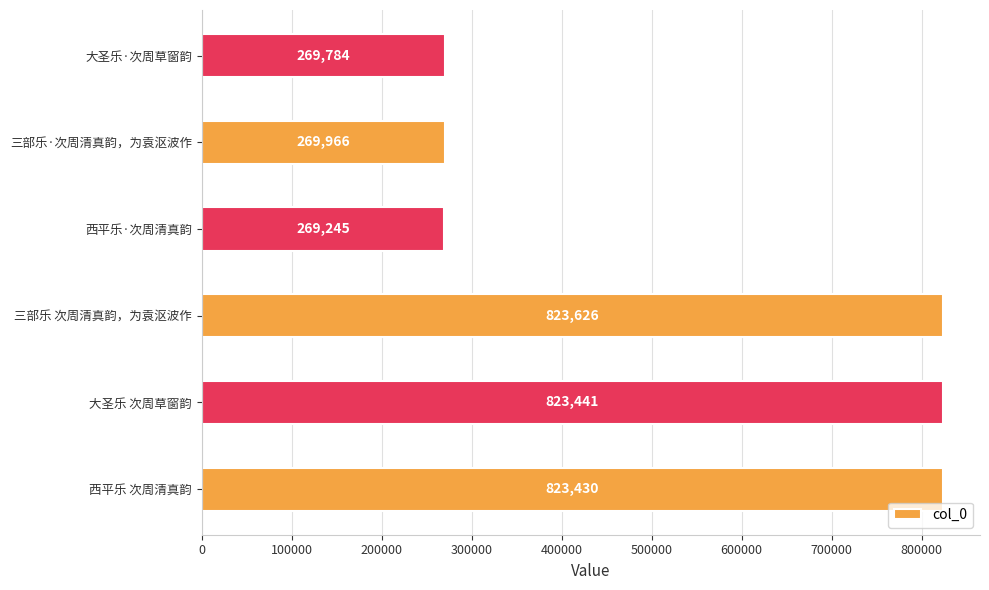

What is the smallest value displayed?

269245